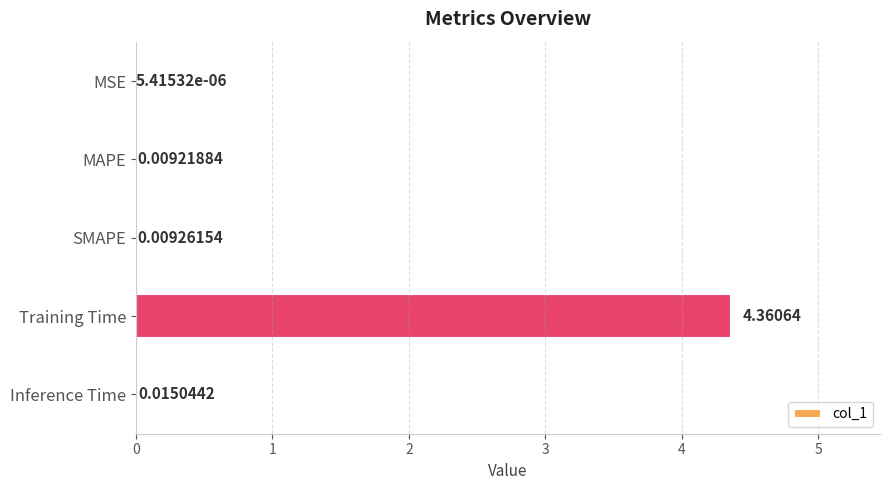

At which category does the chart reach its peak across all series?

Training Time